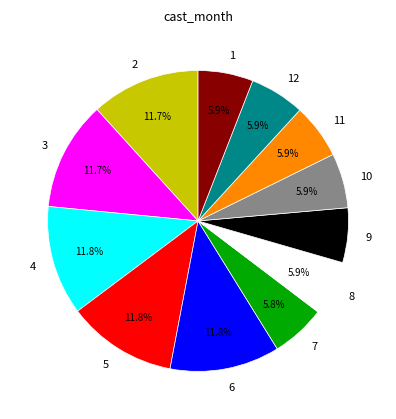

Approximately how many times larger is the value at 8 compared to 12?

1.0